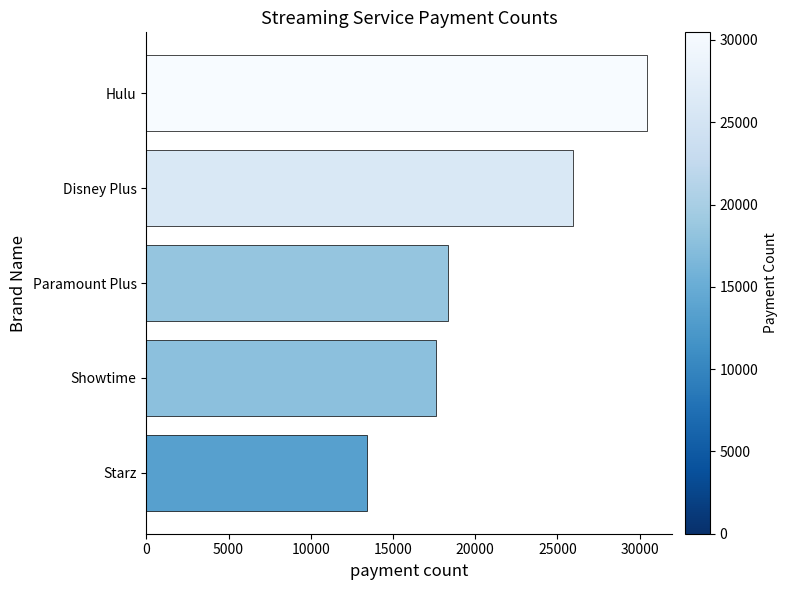

How many series are shown in this chart?

1